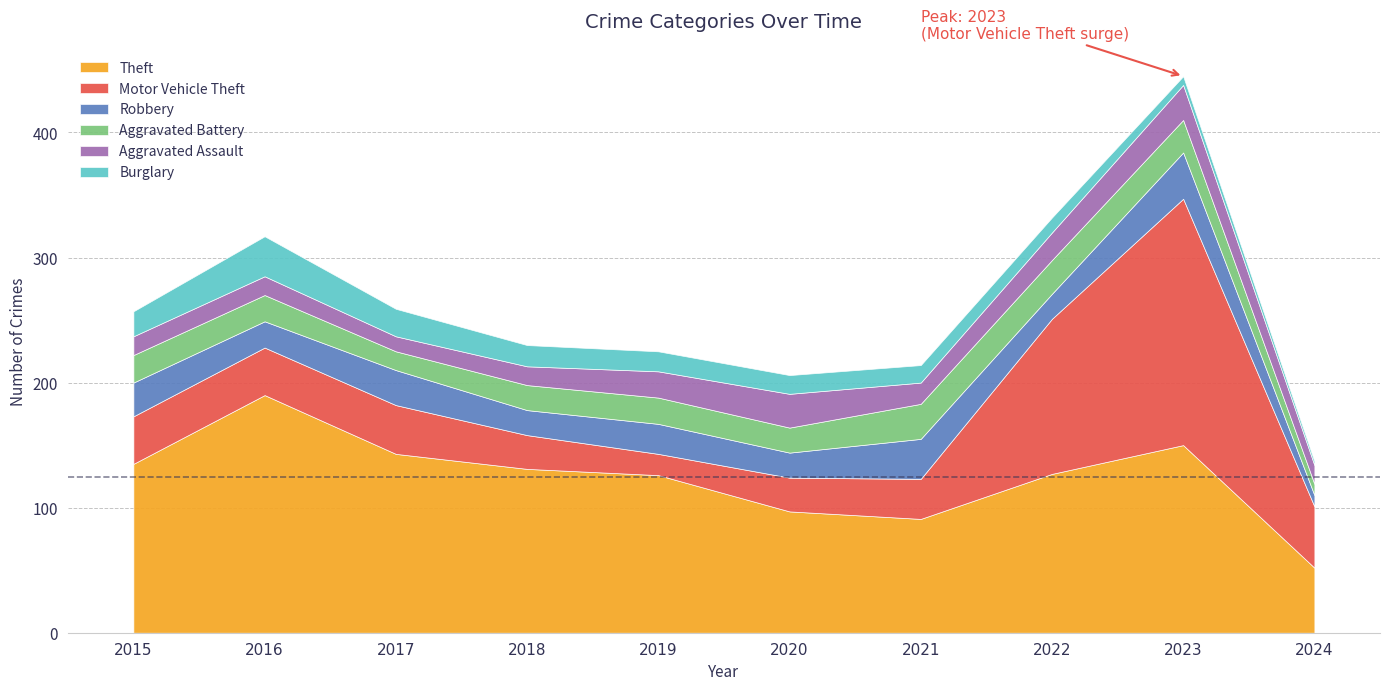

At 2024, list the series in order from largest to smallest.

Theft, Motor Vehicle Theft, Aggravated Assault, Robbery, Aggravated Battery, Burglary